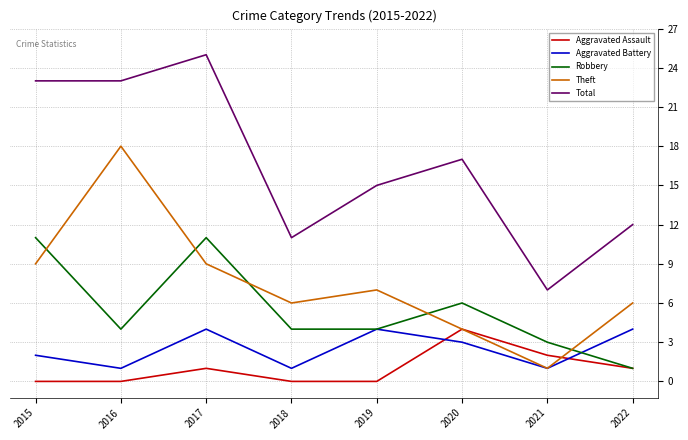

At which category does Theft reach its first local valley?

2018